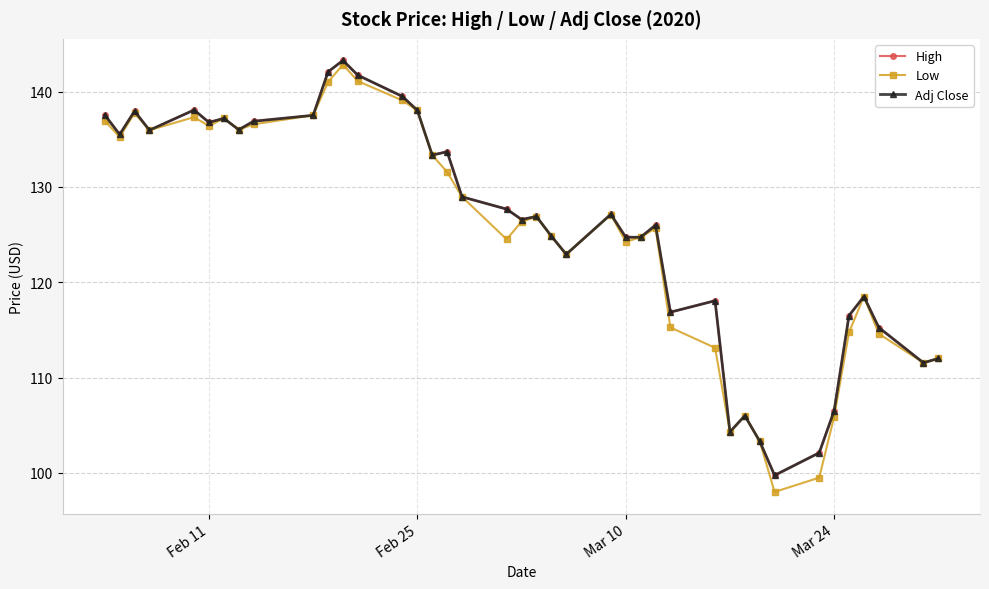

At how many categories does at least one series exceed 142?

2